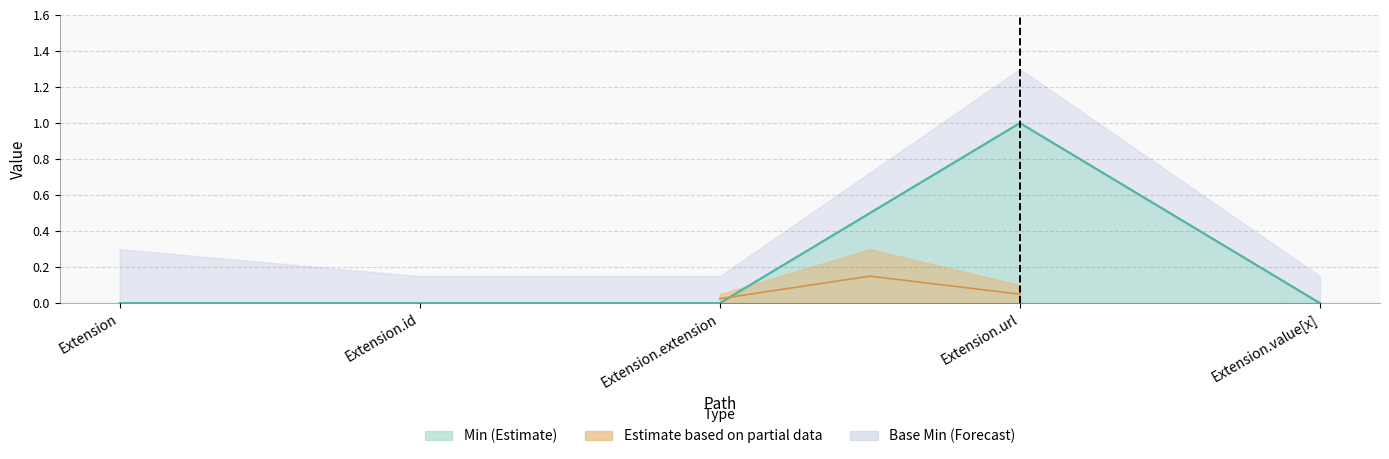

Is it true that Base Min equals 0 at Extension.url?

False